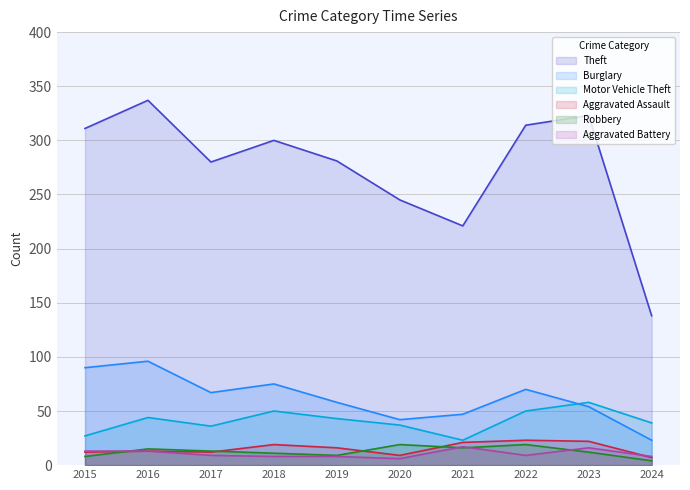

What is the highest value of the Robbery series?

19